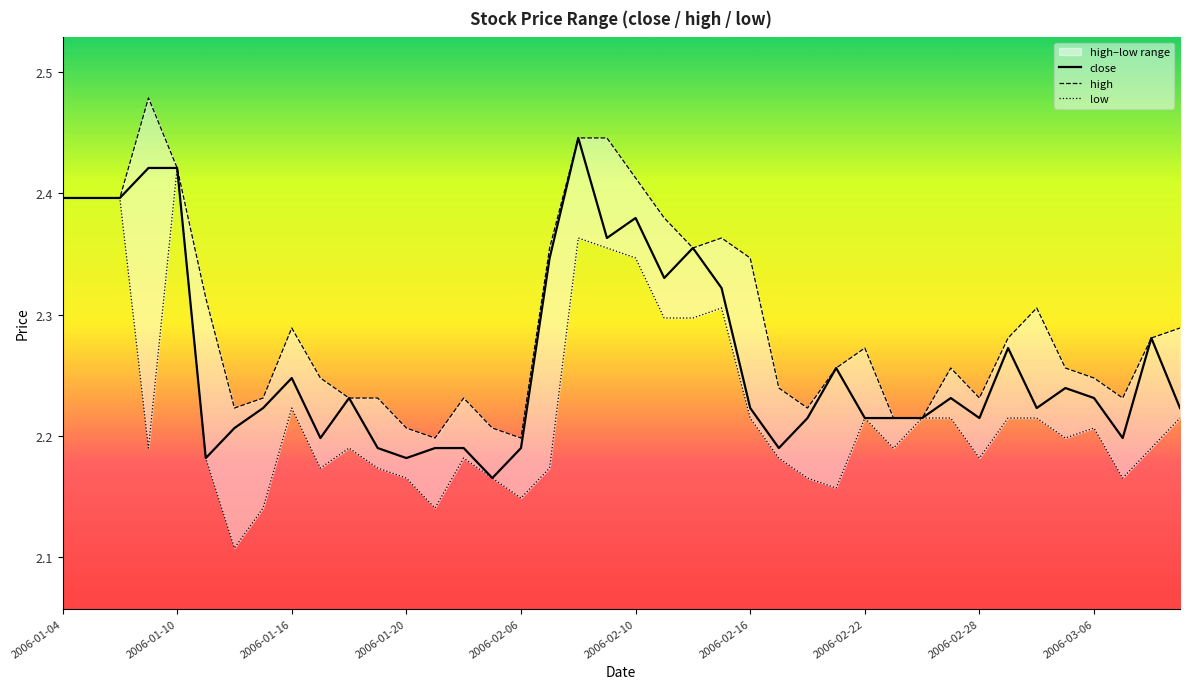

Which has a higher value, 2006-03-06 or 2006-02-16?

2006-03-06